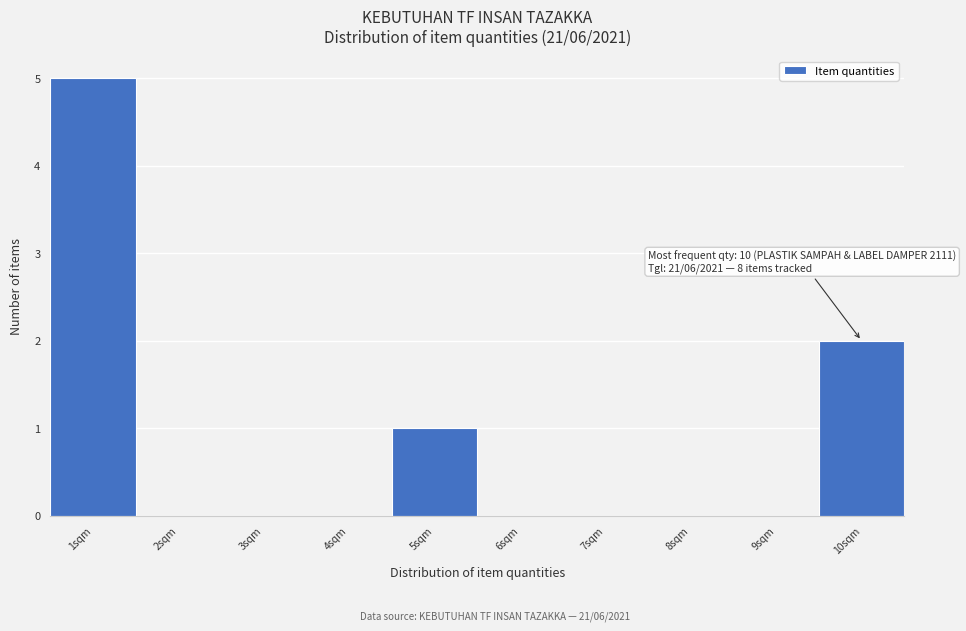

Which range on the x-axis has the tallest bar?

0.5 to 1.5